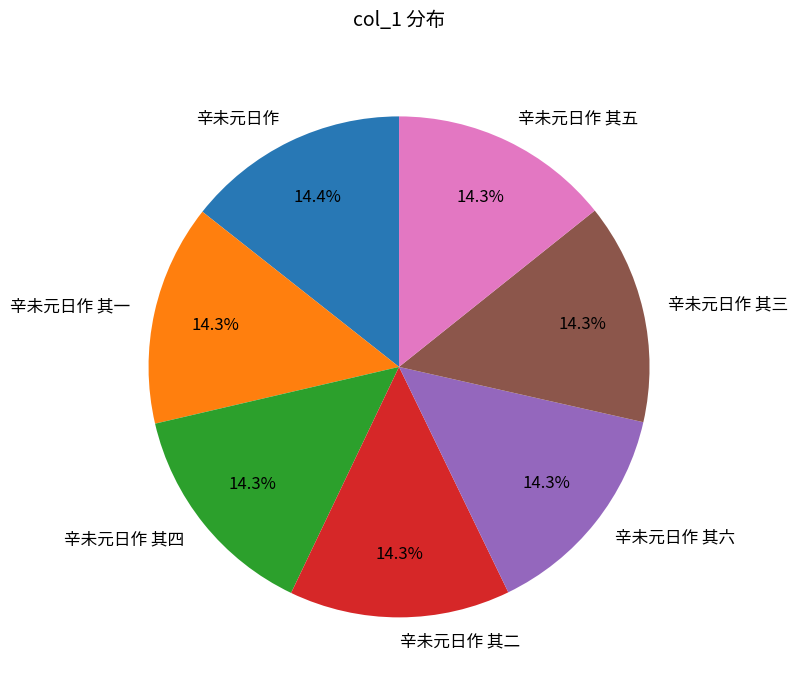

To the nearest percent, what percentage of the pie is 辛未元日作 其五?

14%